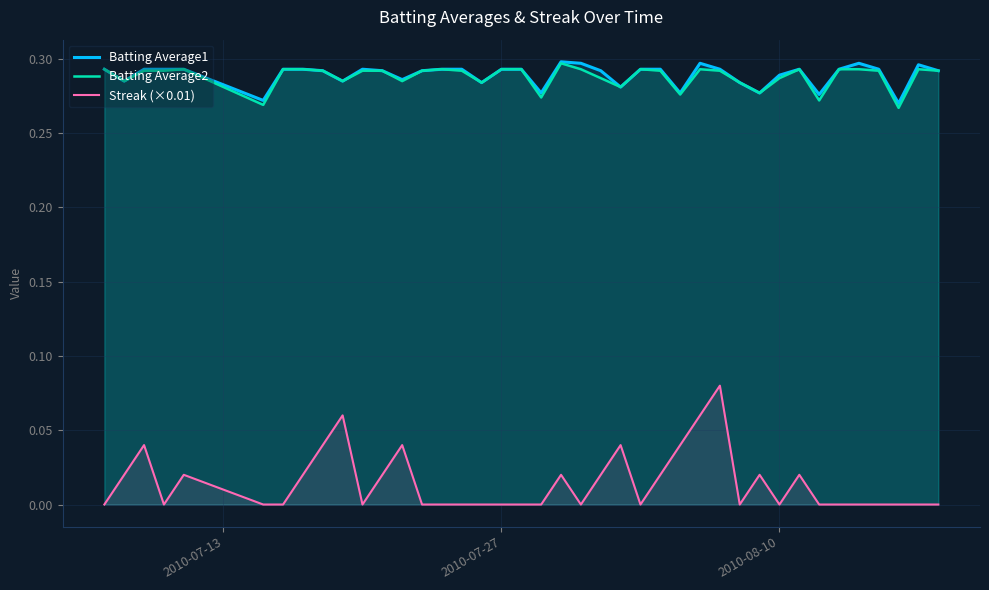

True or false: Batting Average1 and Batting Average2 intersect in this chart.

False